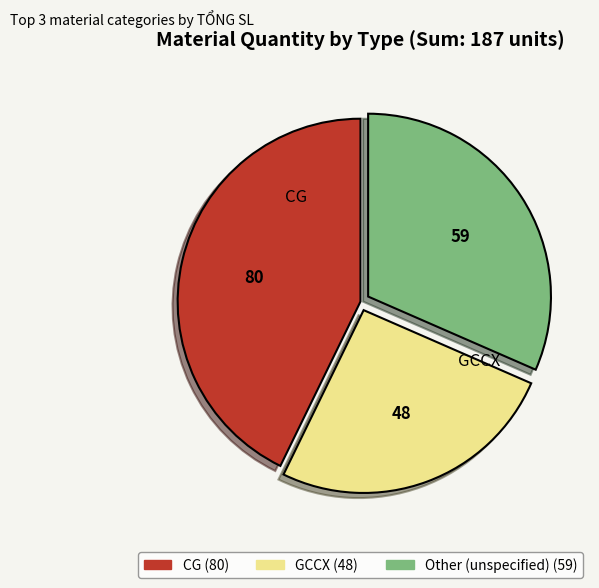

Combined, do Other and CG account for over 50%?

Yes